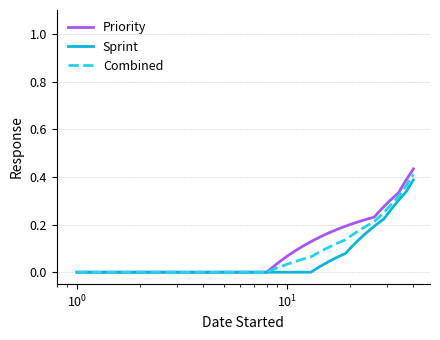

Which series has the largest range (max minus min)?

Priority